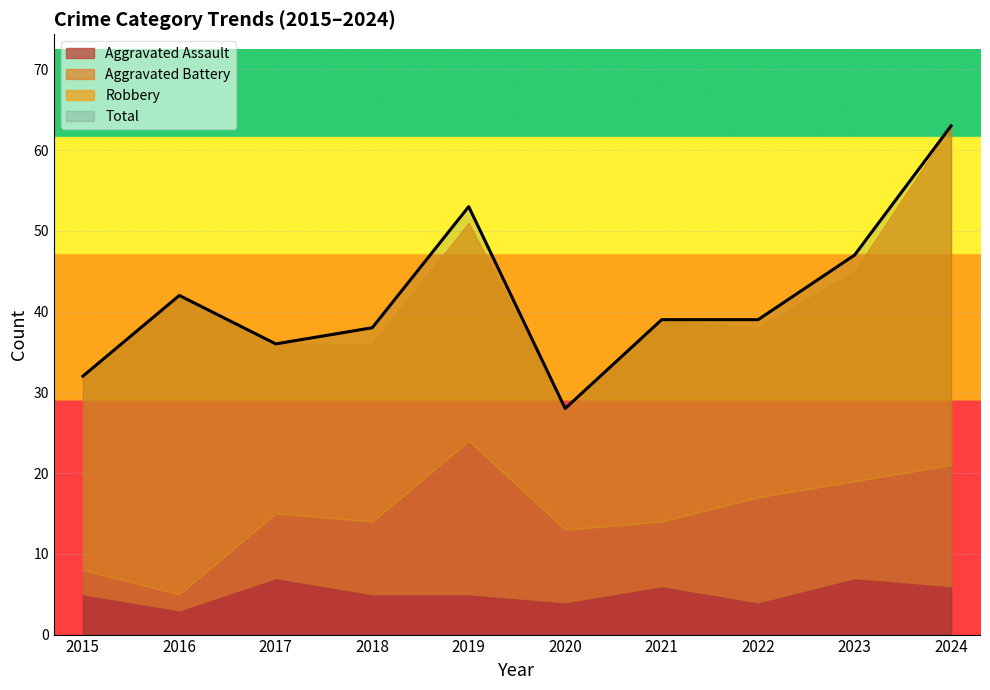

Rank the series at 2023 from lowest to highest value.

Aggravated Assault, Aggravated Battery, Robbery, Total